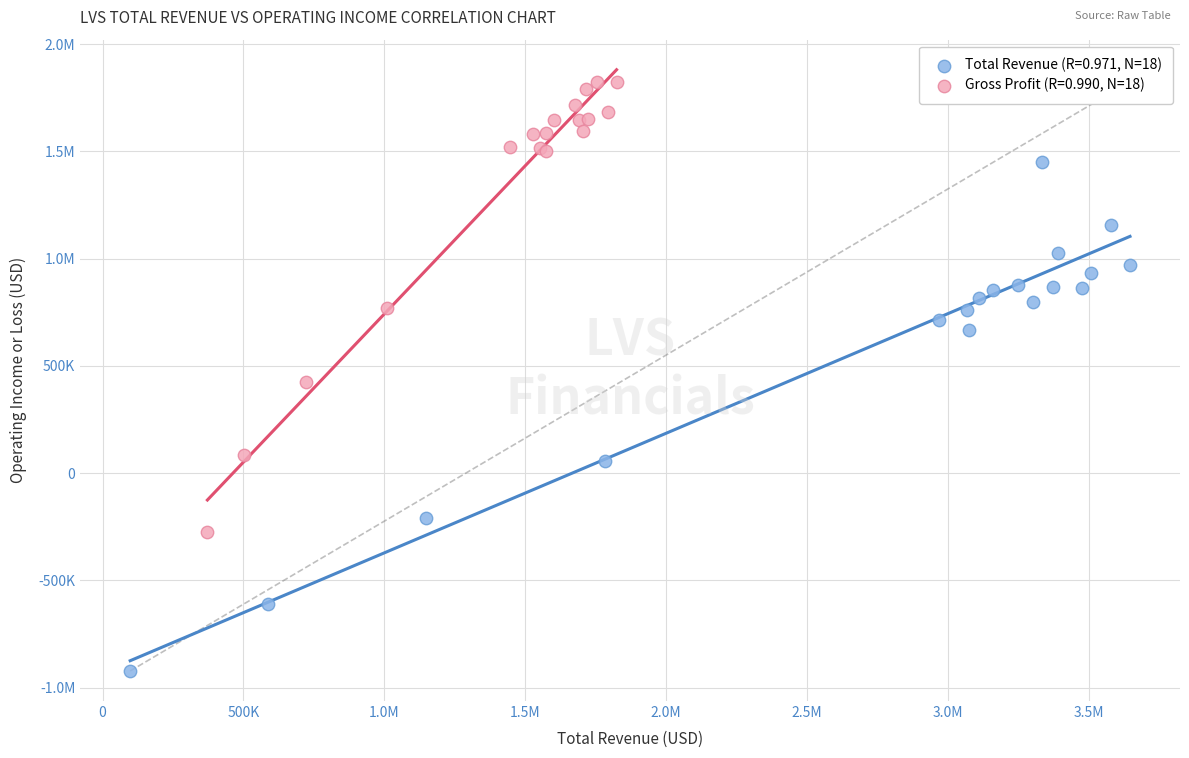

What are all the series names shown in the legend?

Total Revenue (R=0.971, N=18), Gross Profit (R=0.990, N=18)